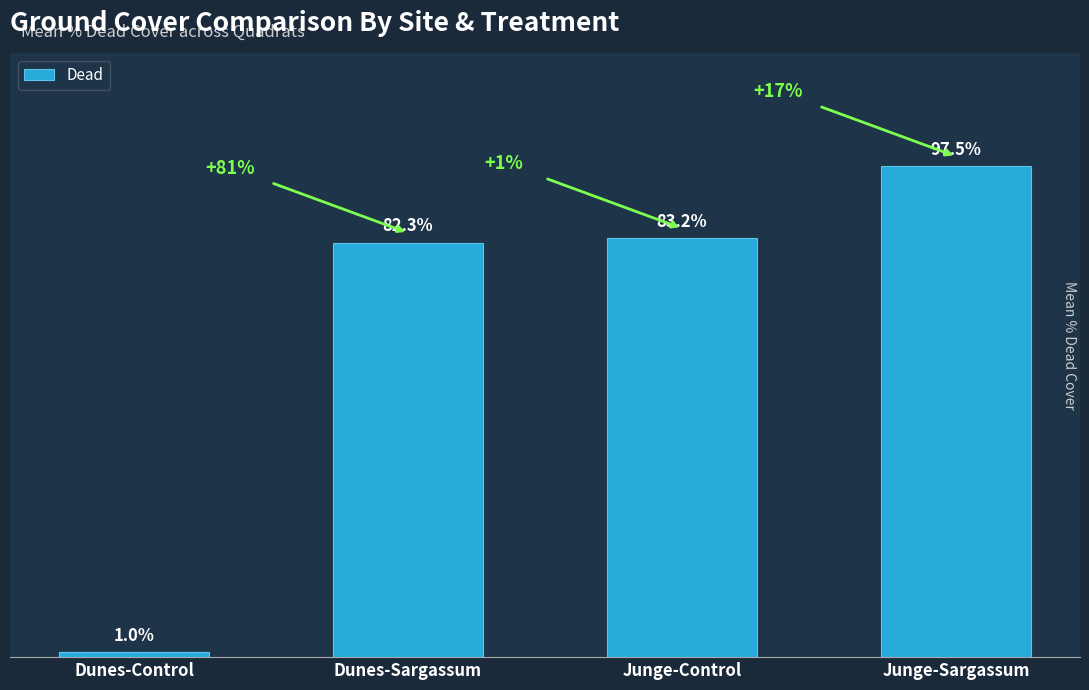

List the labels in order of value, largest first.

Junge-Sargassum, Junge-Control, Dunes-Sargassum, Dunes-Control